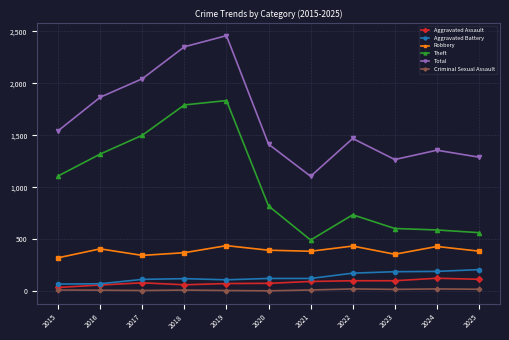

Rank the series by their maximum value, from lowest to highest.

Criminal Sexual Assault, Aggravated Assault, Aggravated Battery, Robbery, Theft, Total